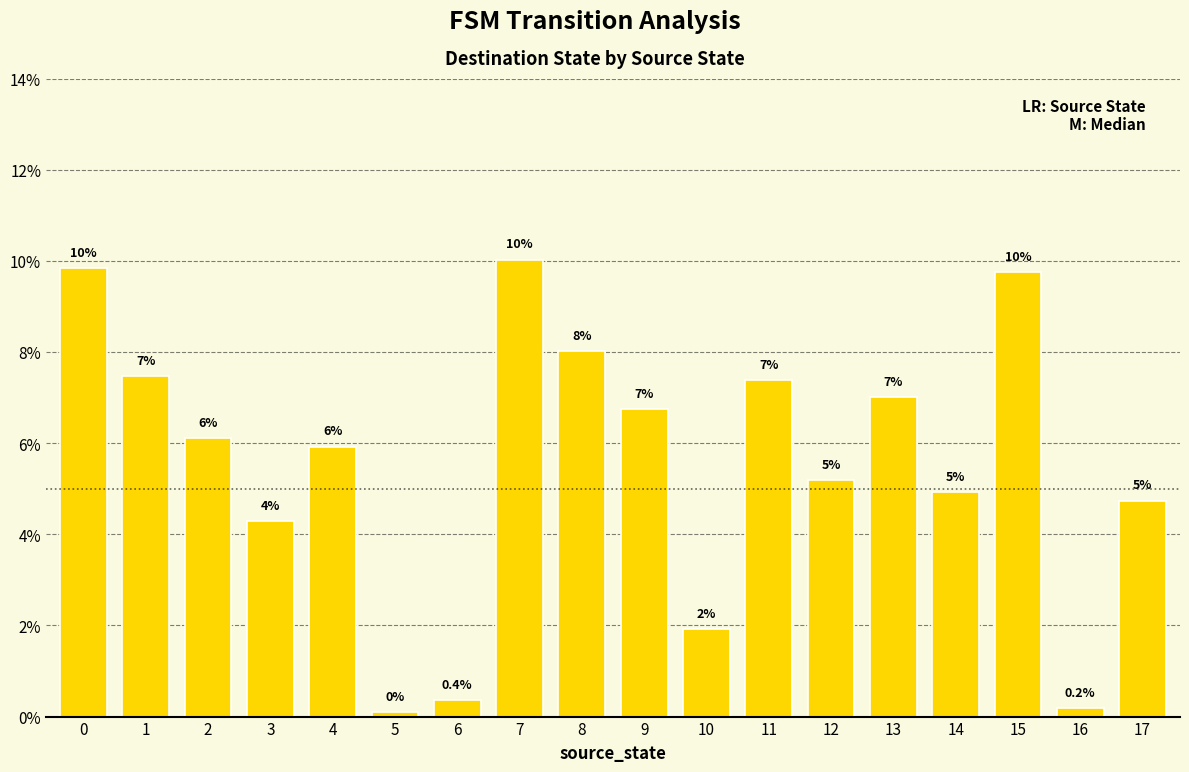

What is the maximum value shown in the chart?

10.0